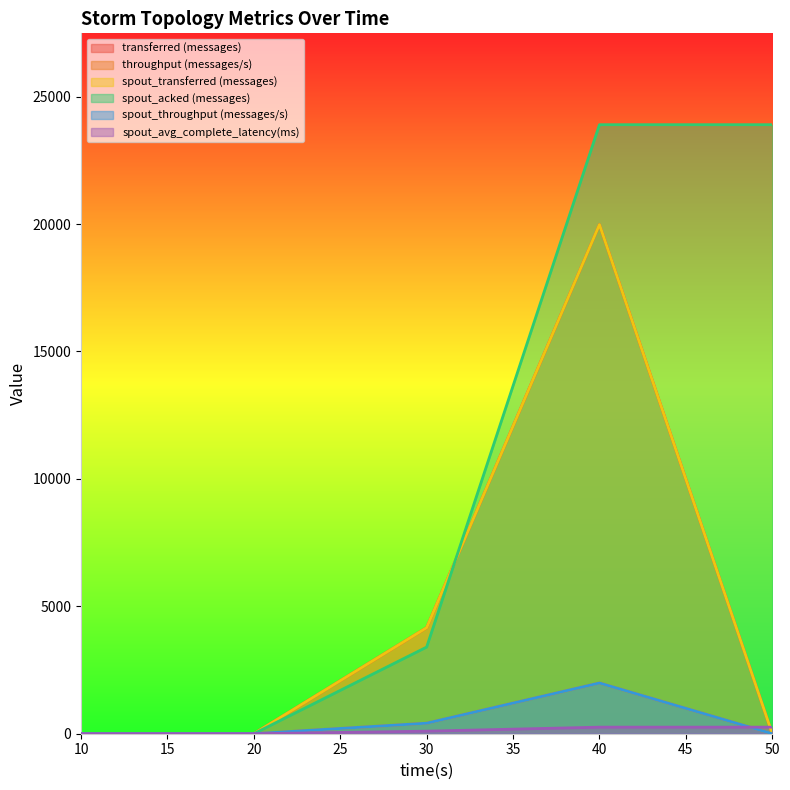

Count the spout_transferred (messages) values in the range 0 to 4160.

4